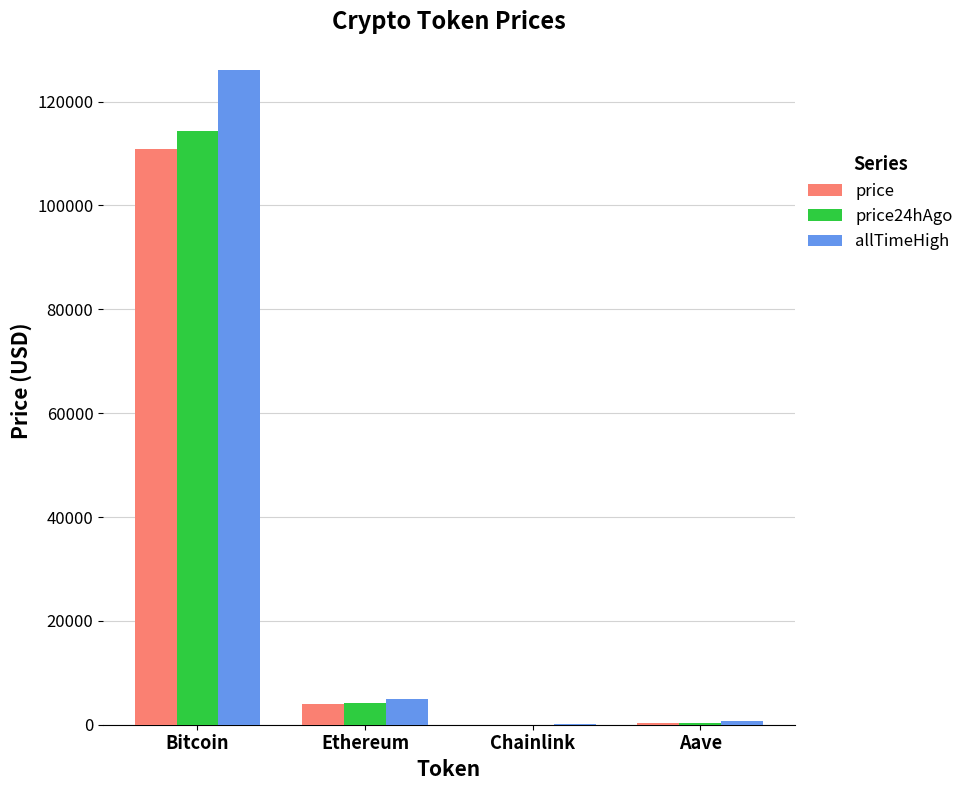

Which series changed the most between Bitcoin and Aave?

allTimeHigh